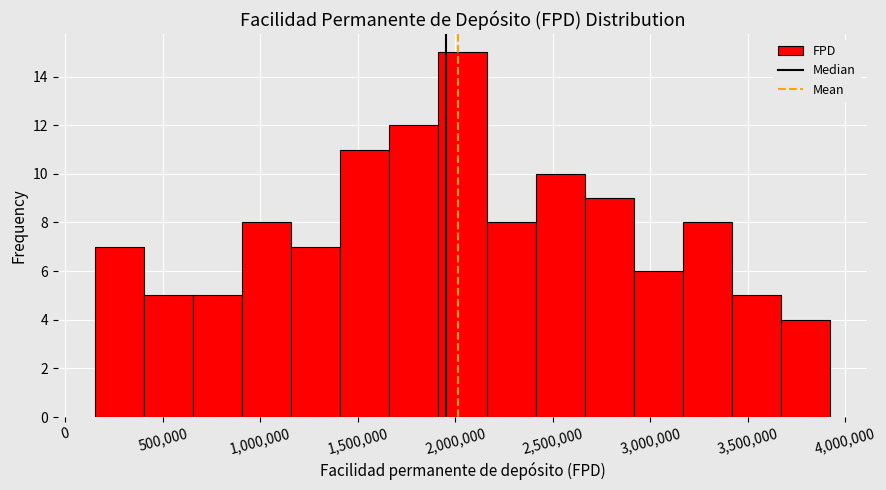

Reading left to right, list every bar in this chart as the range it spans on the x-axis followed by its height. Neither the bar edges nor the heights are printed on the chart, so give them approximately, as read against the axes.

150000 to 400000: 7
400000 to 650000: 5
650000 to 900000: 5
900000 to 1150000: 8
1150000 to 1400000: 7
1400000 to 1650000: 11
1650000 to 1900000: 12
1900000 to 2150000: 15
2150000 to 2400000: 8
2400000 to 2650000: 10
2650000 to 2900000: 9
2900000 to 3150000: 6
3150000 to 3400000: 8
3400000 to 3650000: 5
3650000 to 3900000: 4